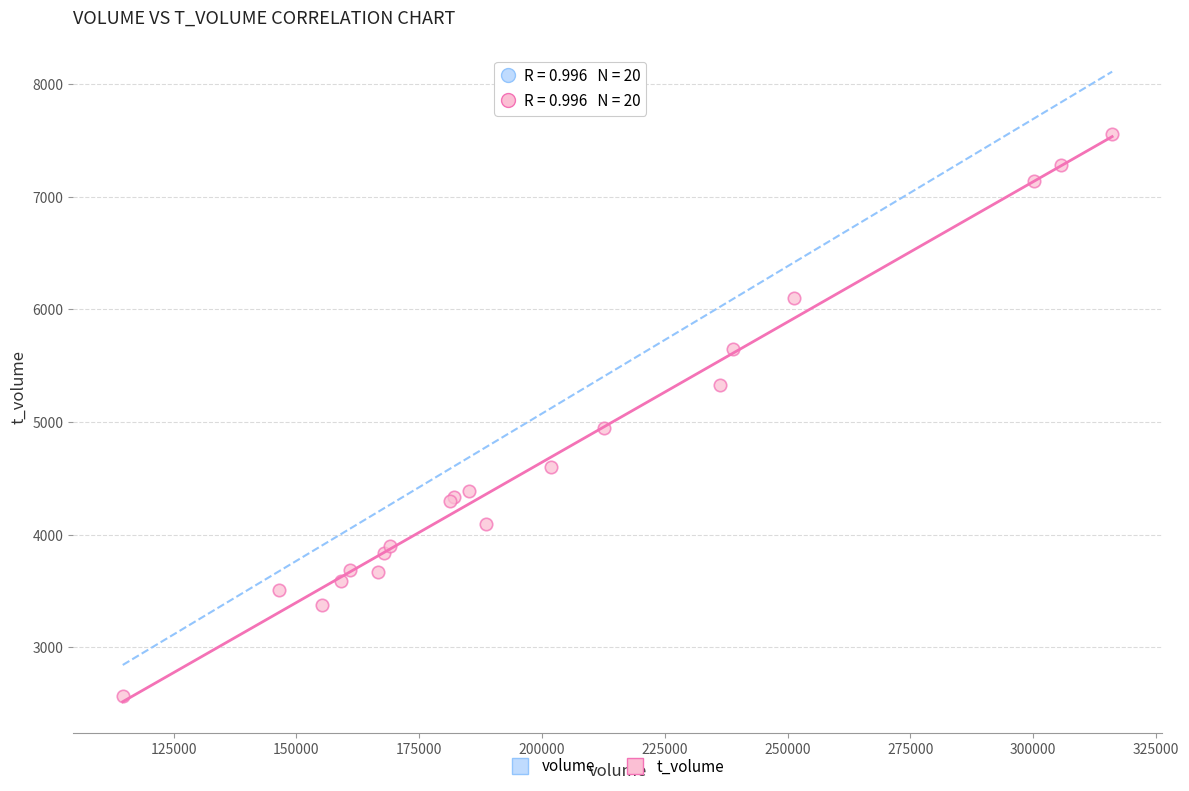

What Y value in the scatter plot is closest to 5062?

4949